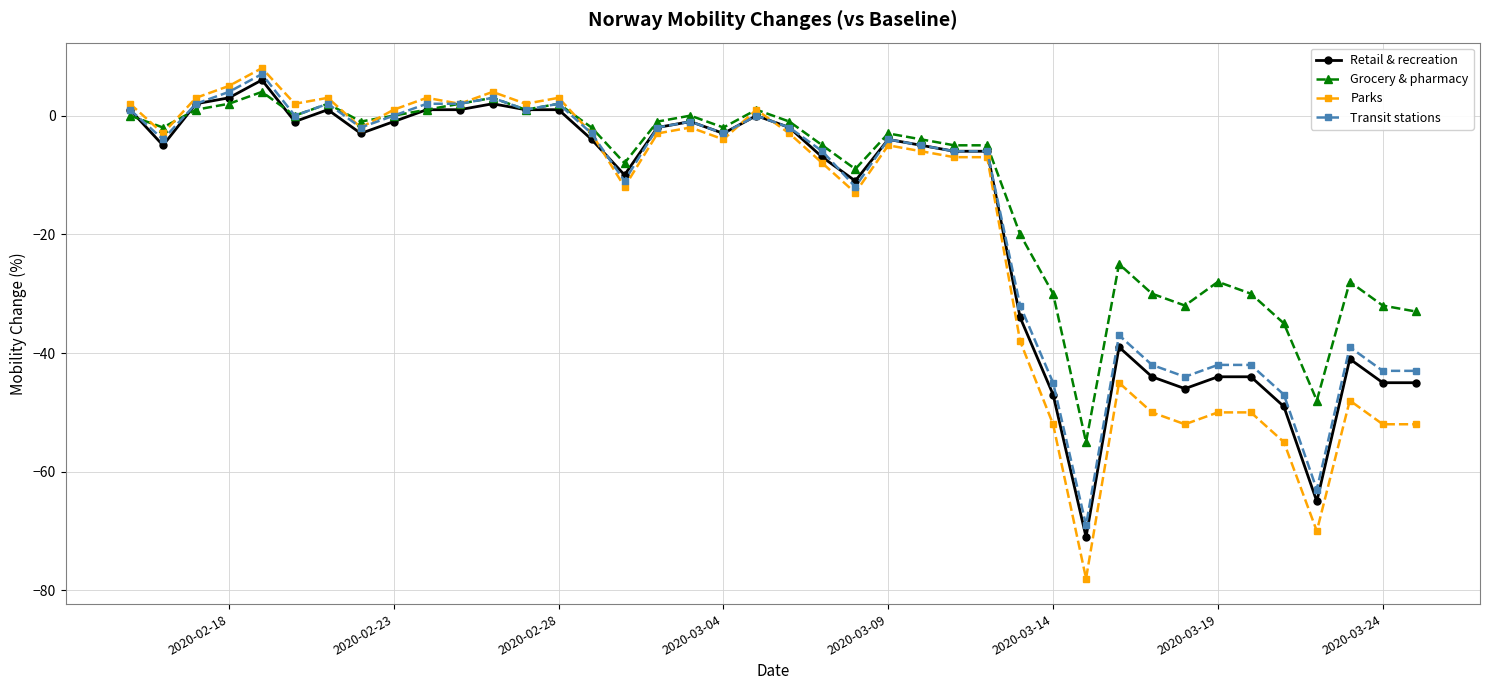

How many lines are shown in the chart?

4